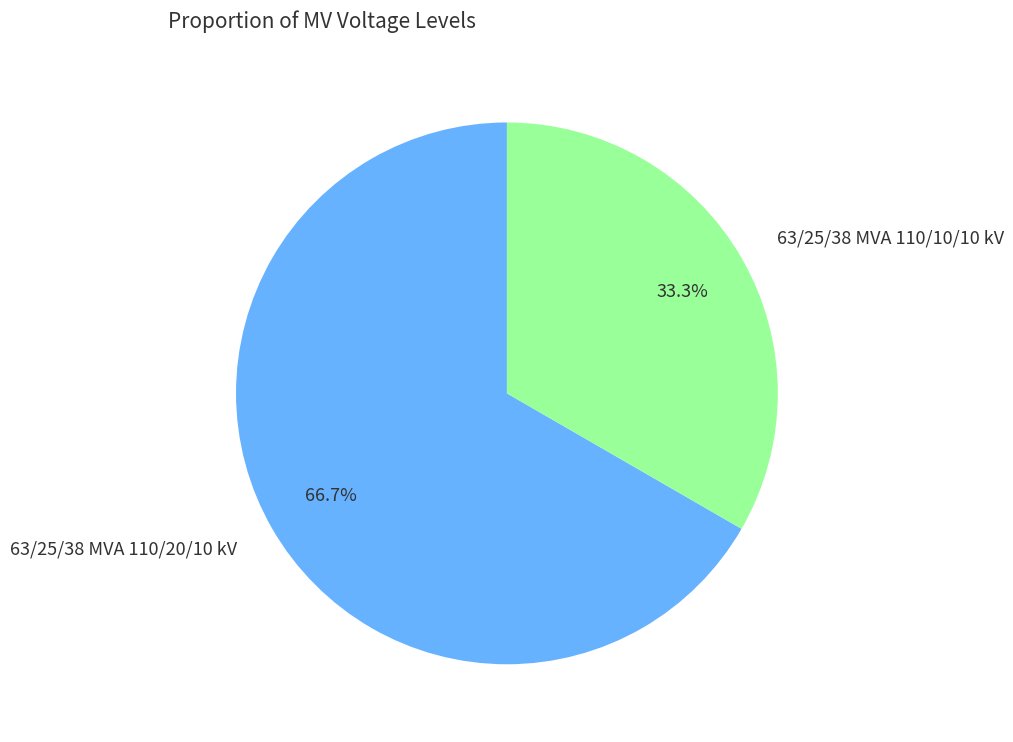

To the nearest percent, what portion does 63/25/38 MVA 110/20/10 kV represent?

67%